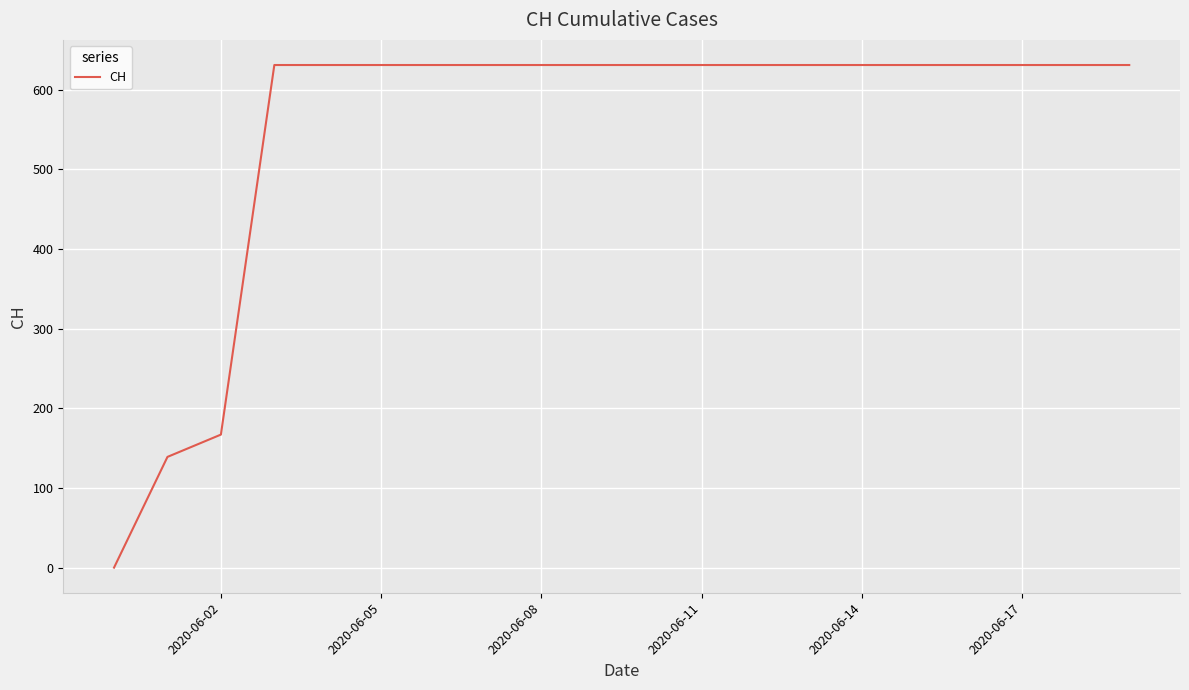

What is the difference between the maximum and minimum values?

631